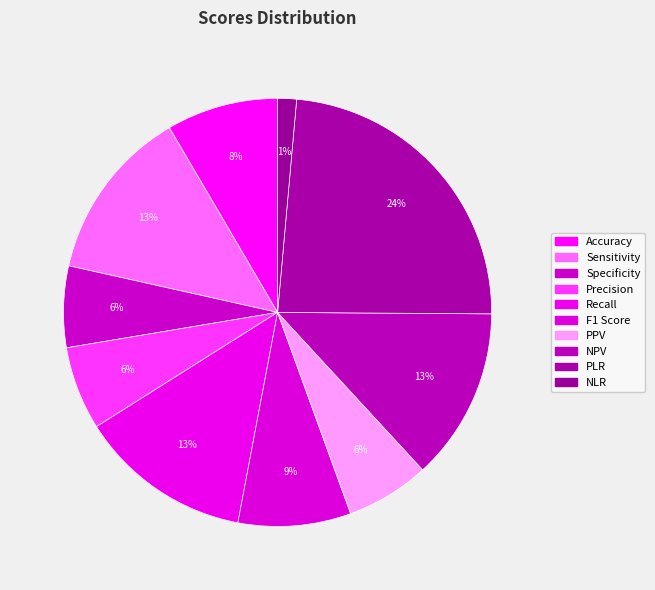

To the nearest percent, what percentage of the pie is Accuracy?

8%